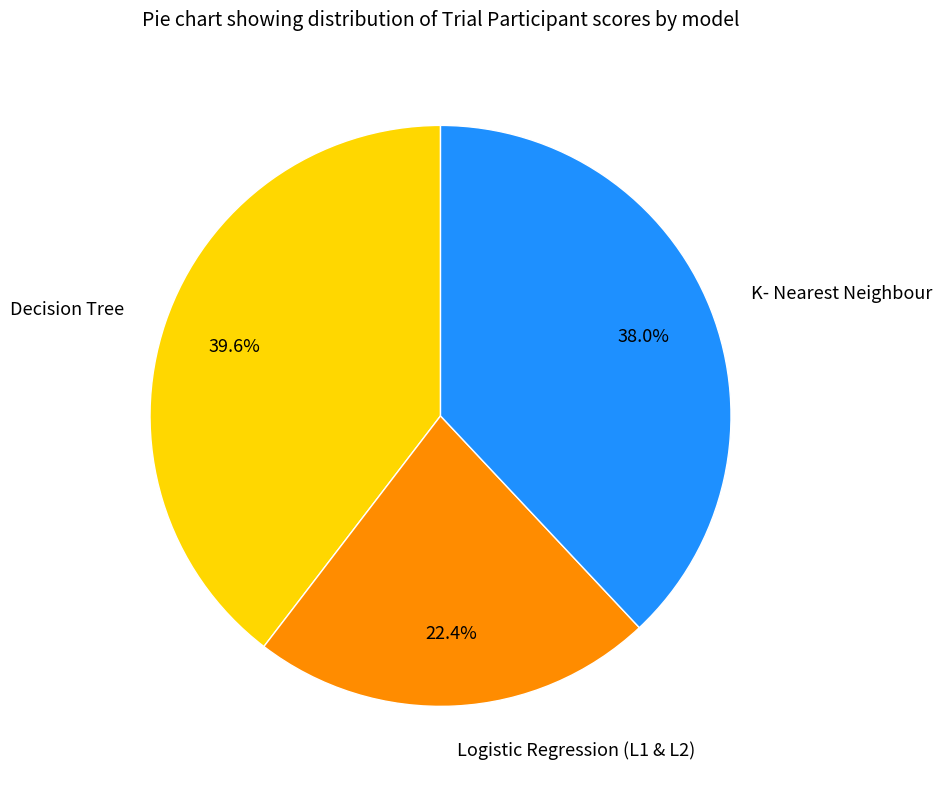

To the nearest percent, what percentage of the pie is Logistic Regression (L1 & L2)?

22%